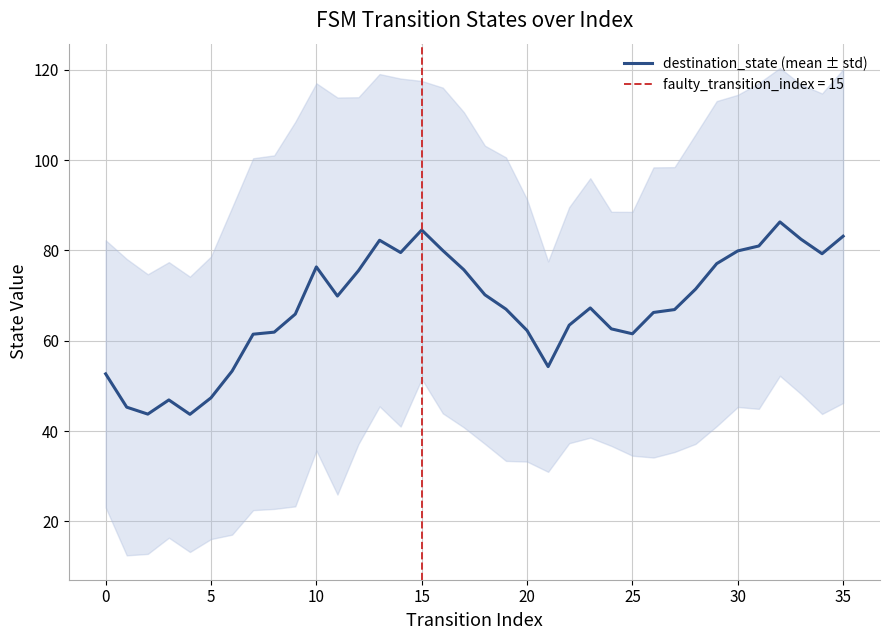

How many data points are above 67?

18